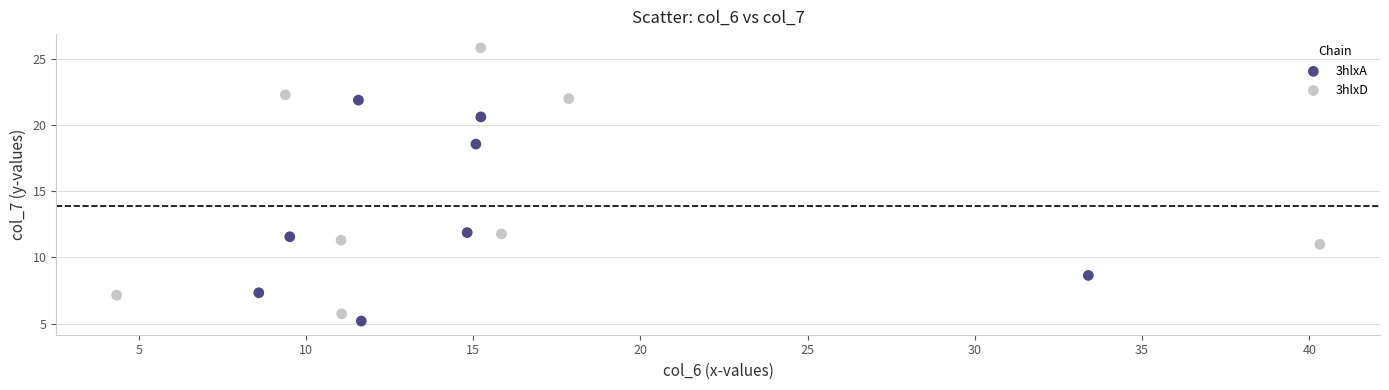

Which series has the largest Y range (max minus min)?

3hlxD